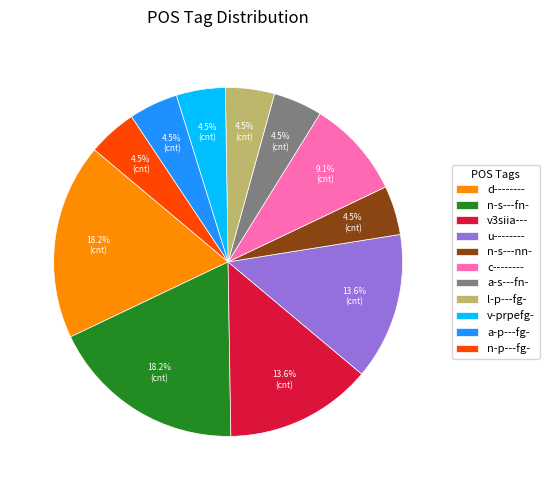

How many slices are in this pie chart?

11